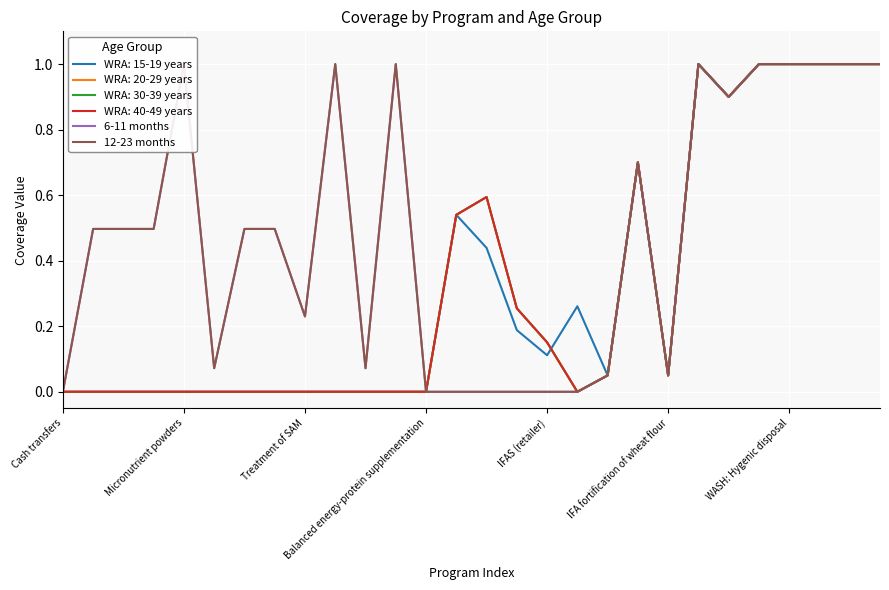

Which series has the largest range (max minus min)?

6-11 months